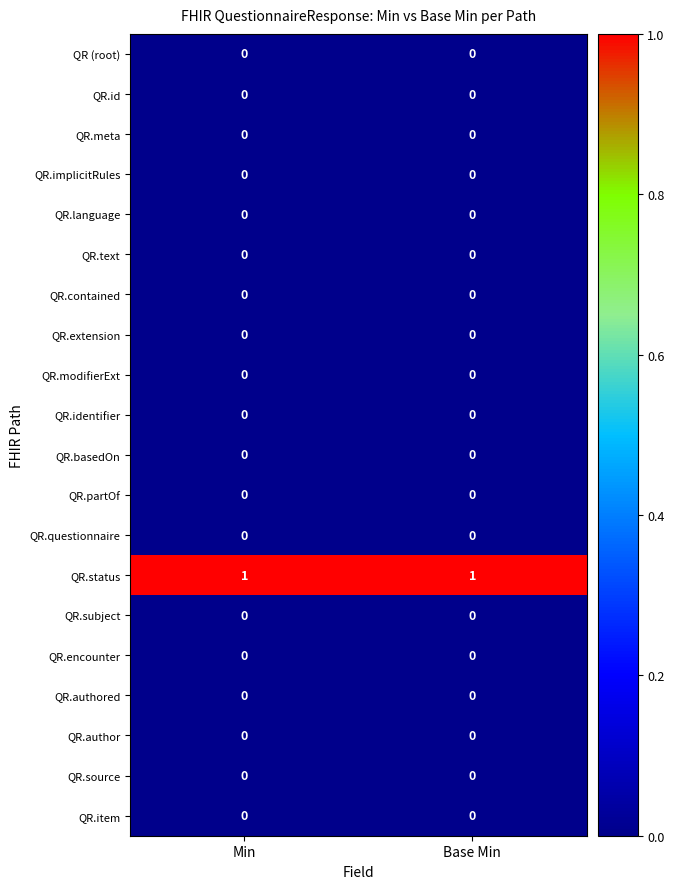

Count the number of categories in the chart.

2